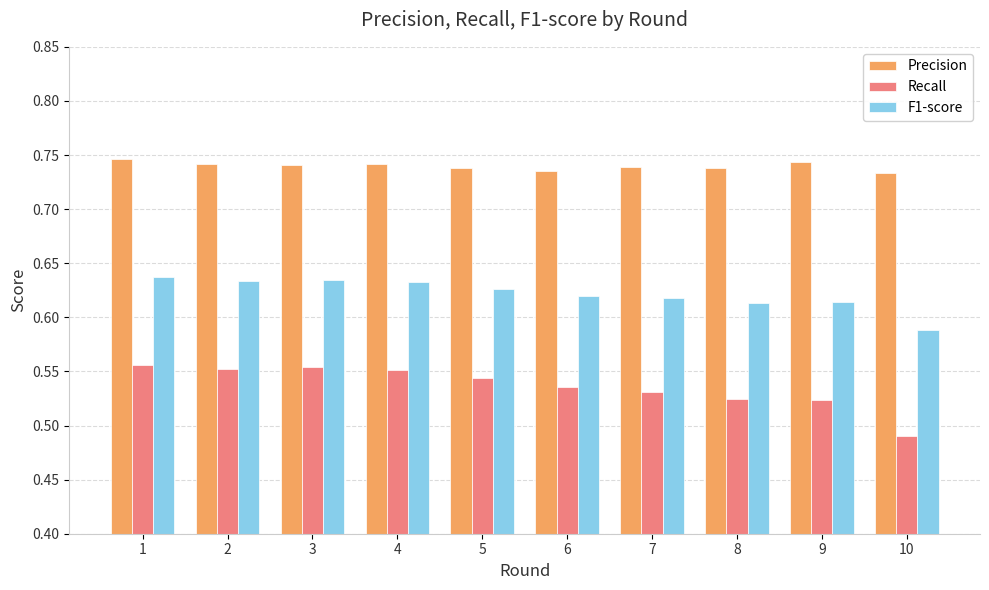

What is the sum of all Precision values?

7.4